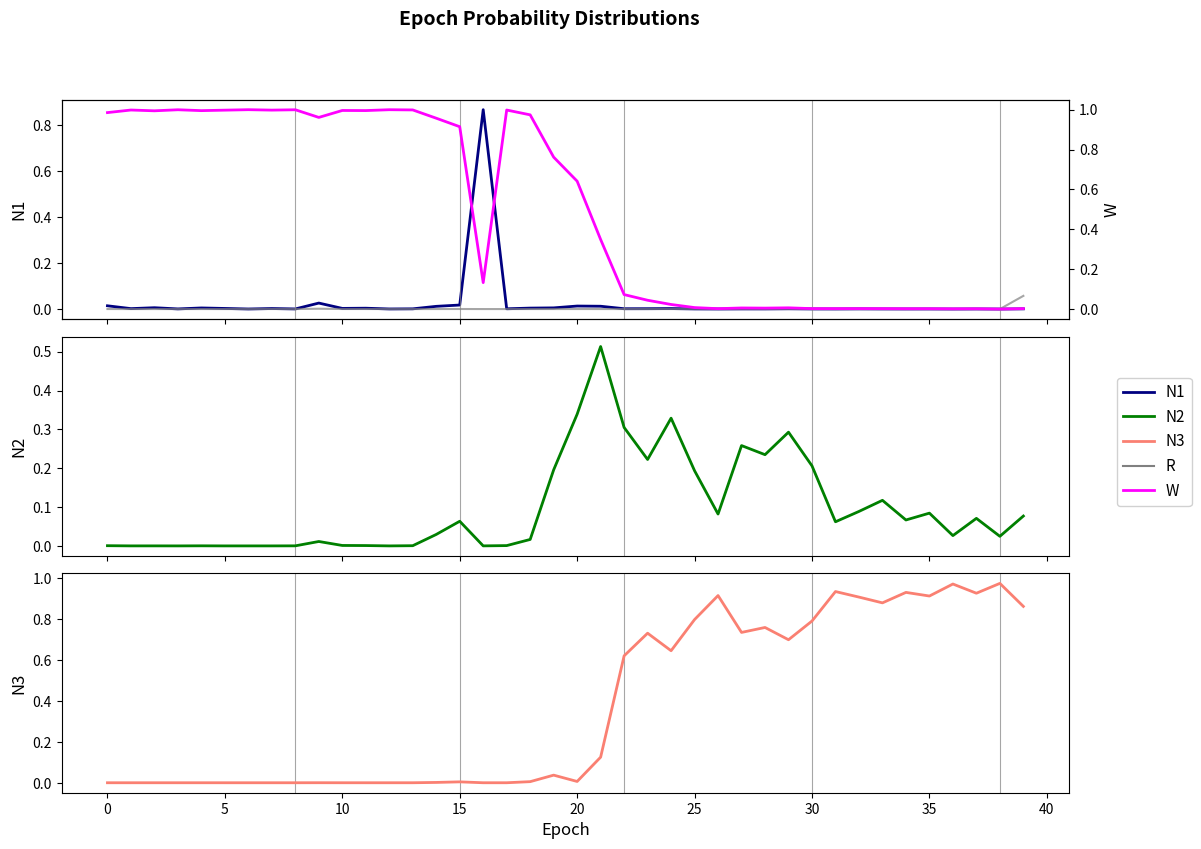

What are all the series names shown in the legend?

N1, R, N2, N3, W